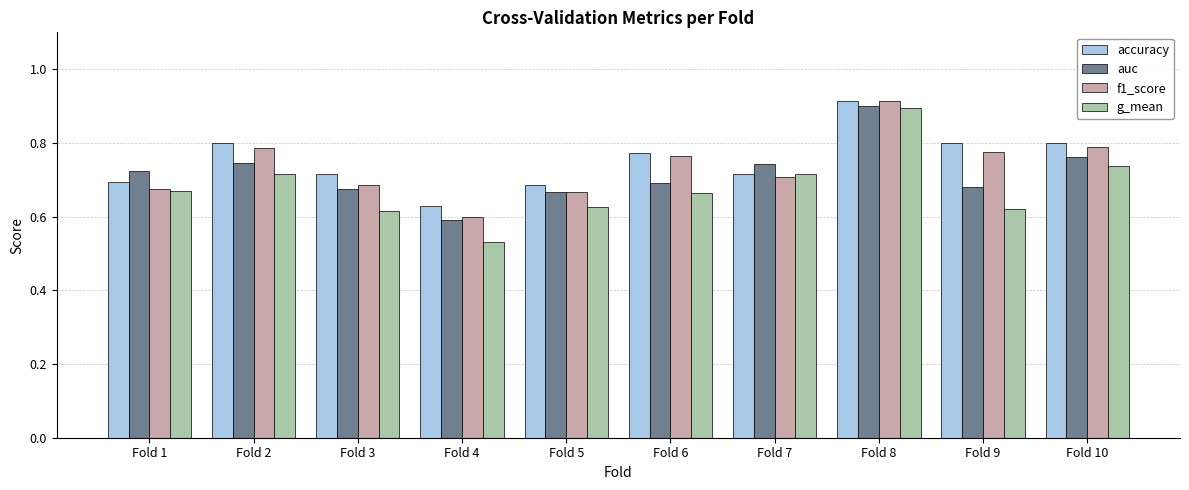

What is the difference between the f1_score values at Fold 8 and Fold 6?

0.1